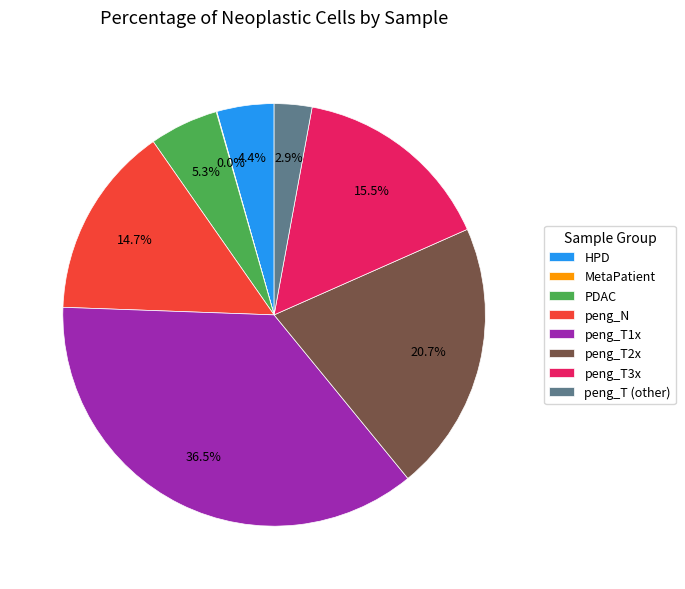

What is the largest slice in the pie chart?

peng_T1x